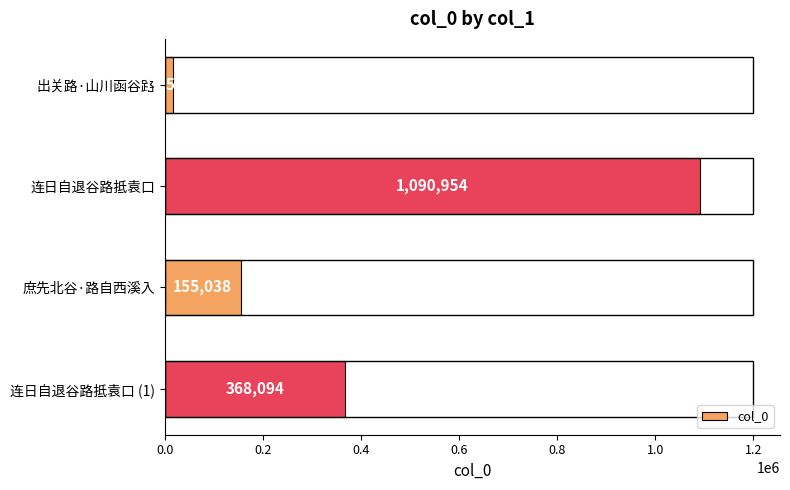

At which label is the value closest to 554274?

连日自退谷路抵袁口 (1)